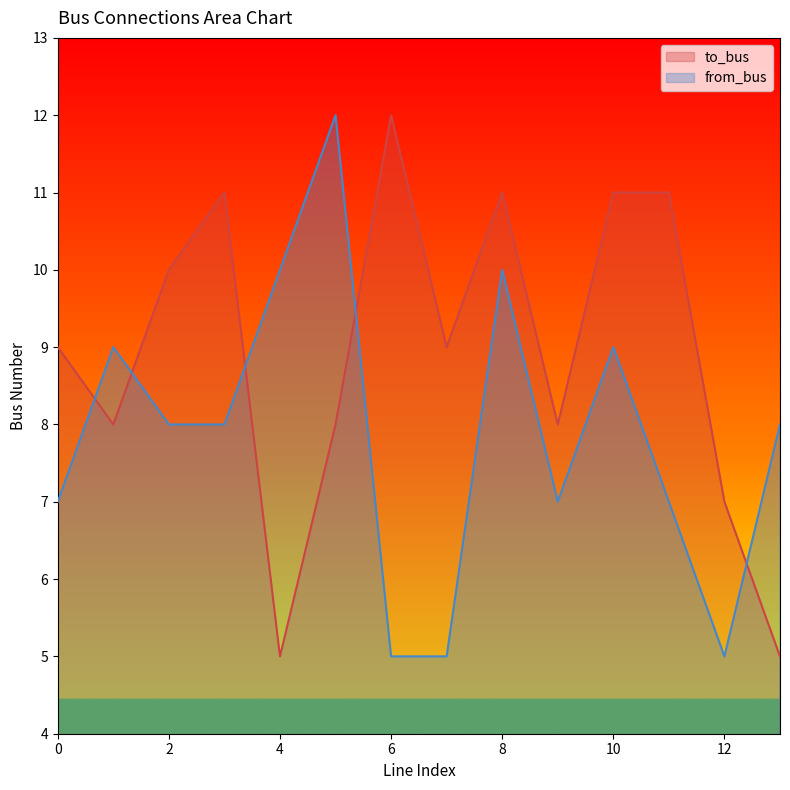

Where do to_bus and from_bus first cross each other?

0 and 1